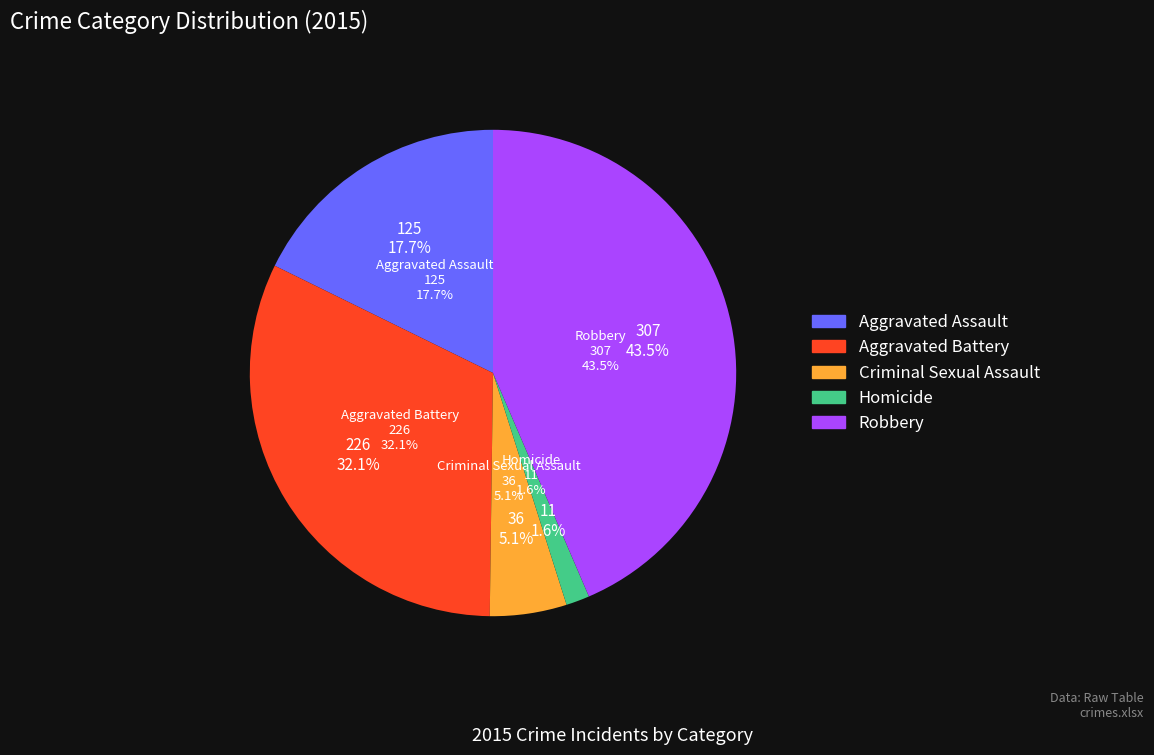

The Robbery slice represents 44% of the pie. True or false?

True